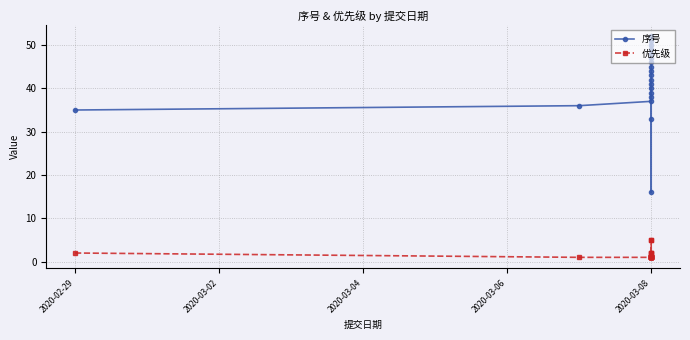

The 序号 series shows 18 at 2020-03-08. True or false?

False